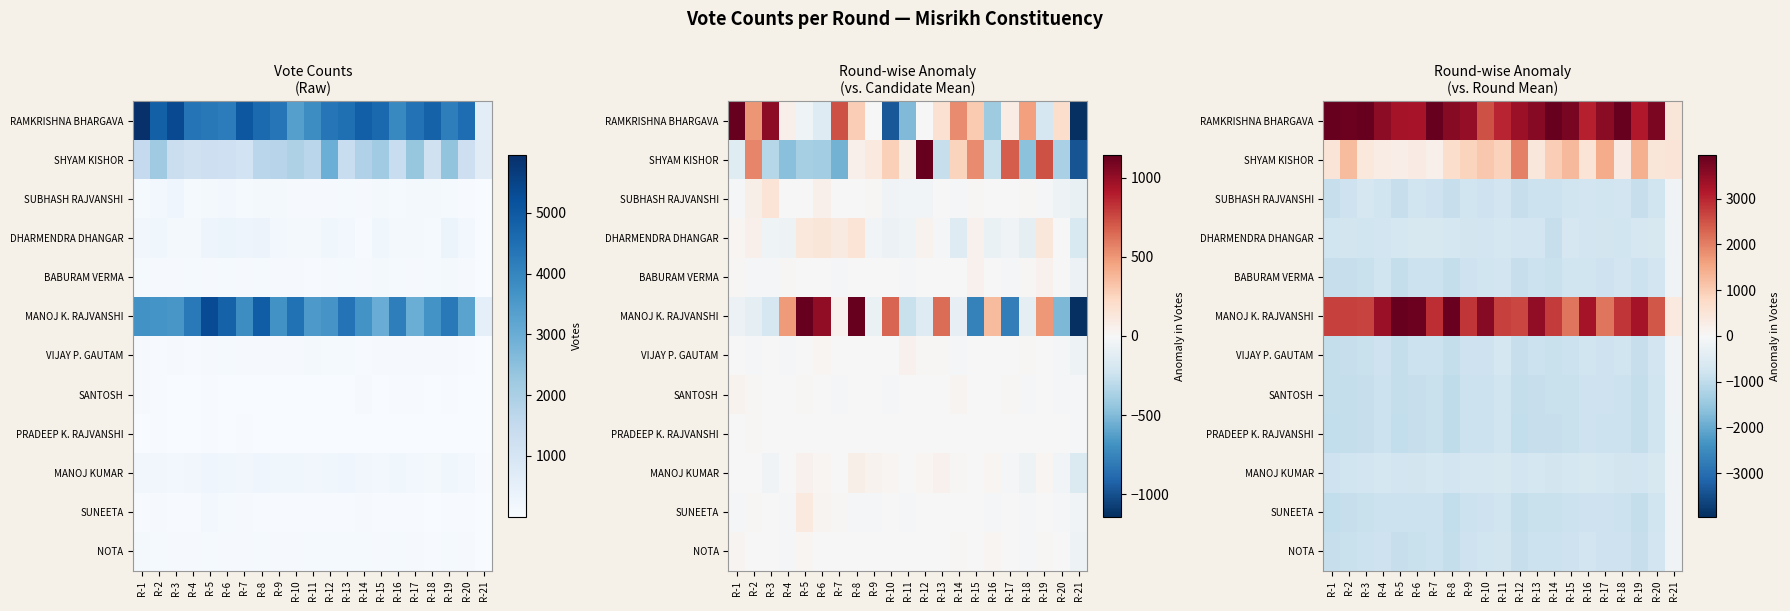

How many distinct data groups are displayed?

12